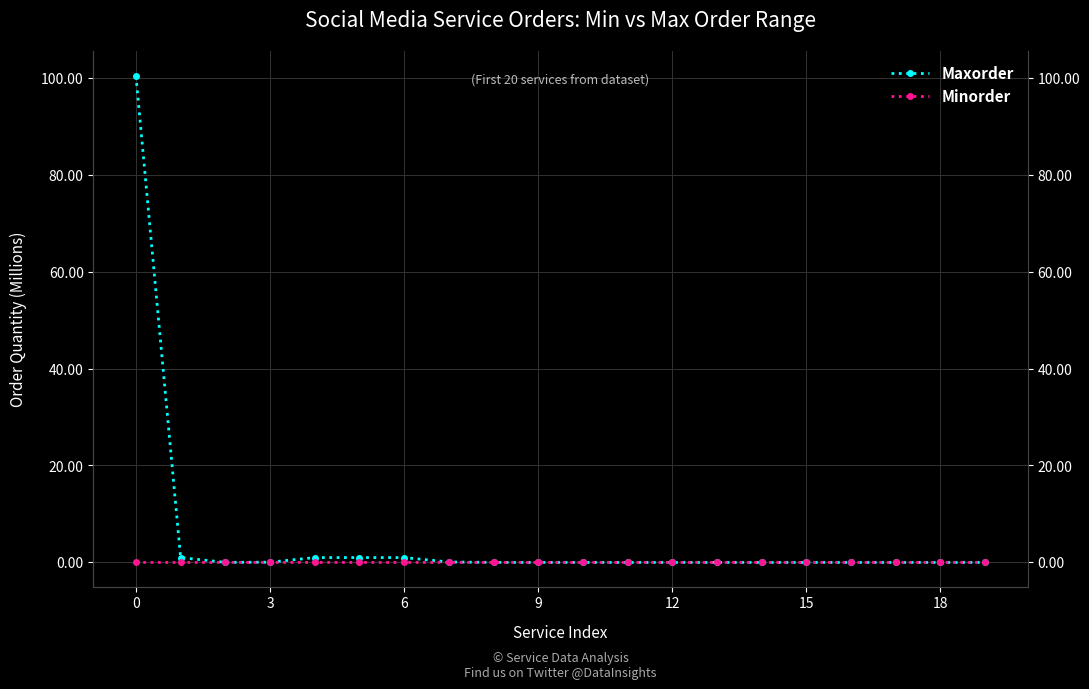

What is the average value of the Maxorder series?

5.2